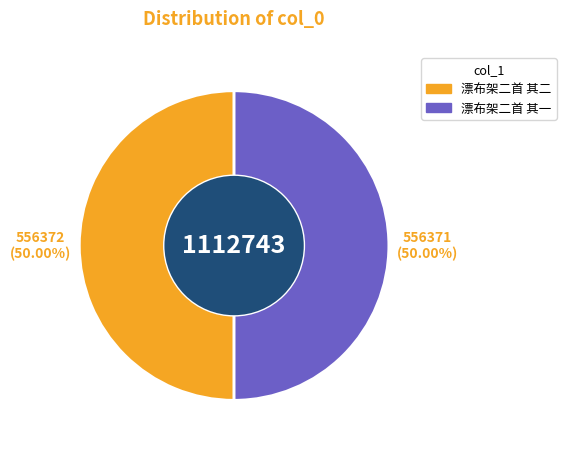

What is the ratio of the value at 漂布架二首 其一 to the value at 漂布架二首 其二?

1.0